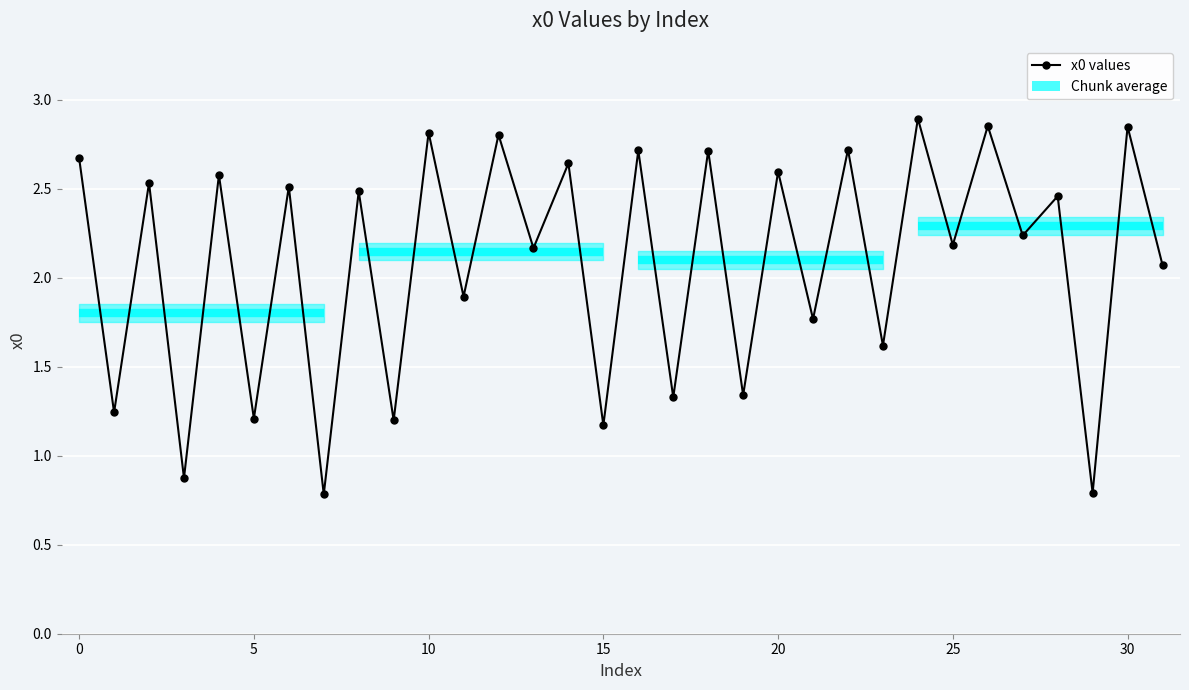

Approximately how many times larger is the value at 13 compared to 18?

0.8